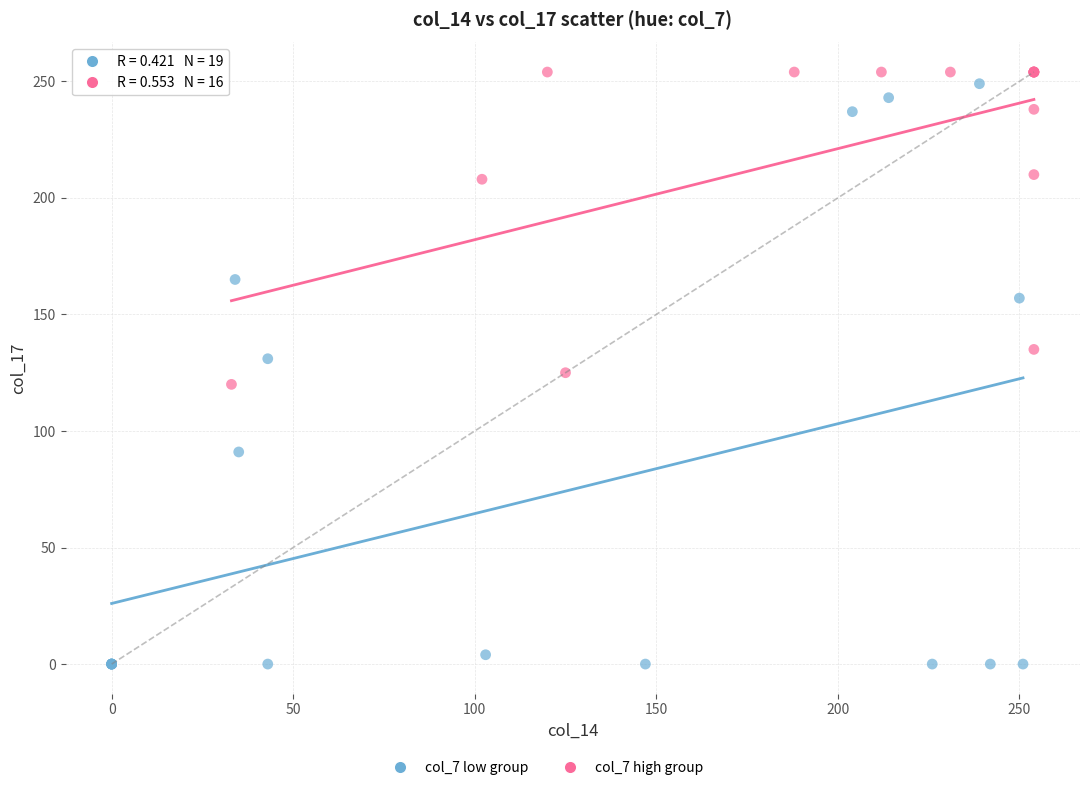

Which series has the largest Y range (max minus min)?

col_7 low group